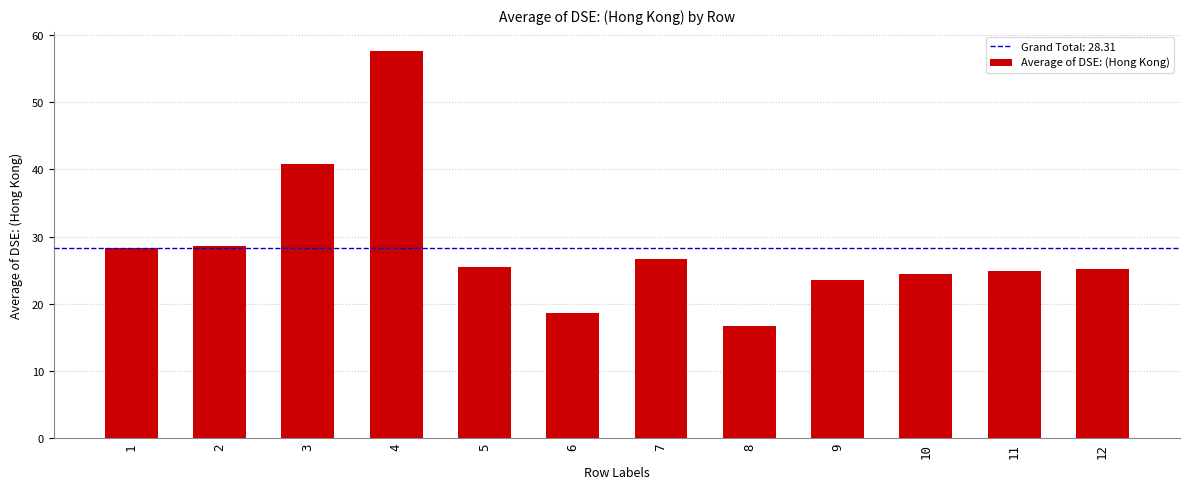

What is the change in value from 4 to 5?

-32.1